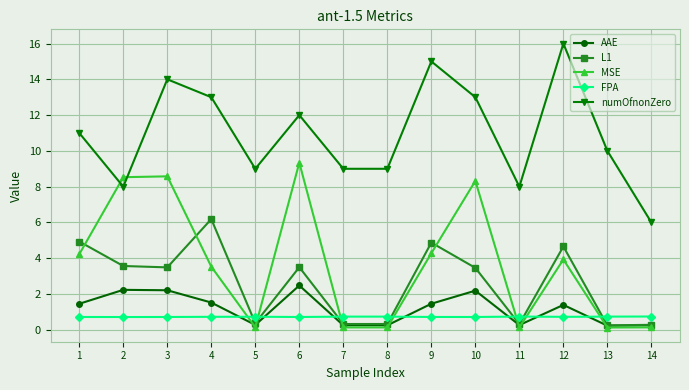

Is it true that numOfnonZero equals 9.0 at 8?

True